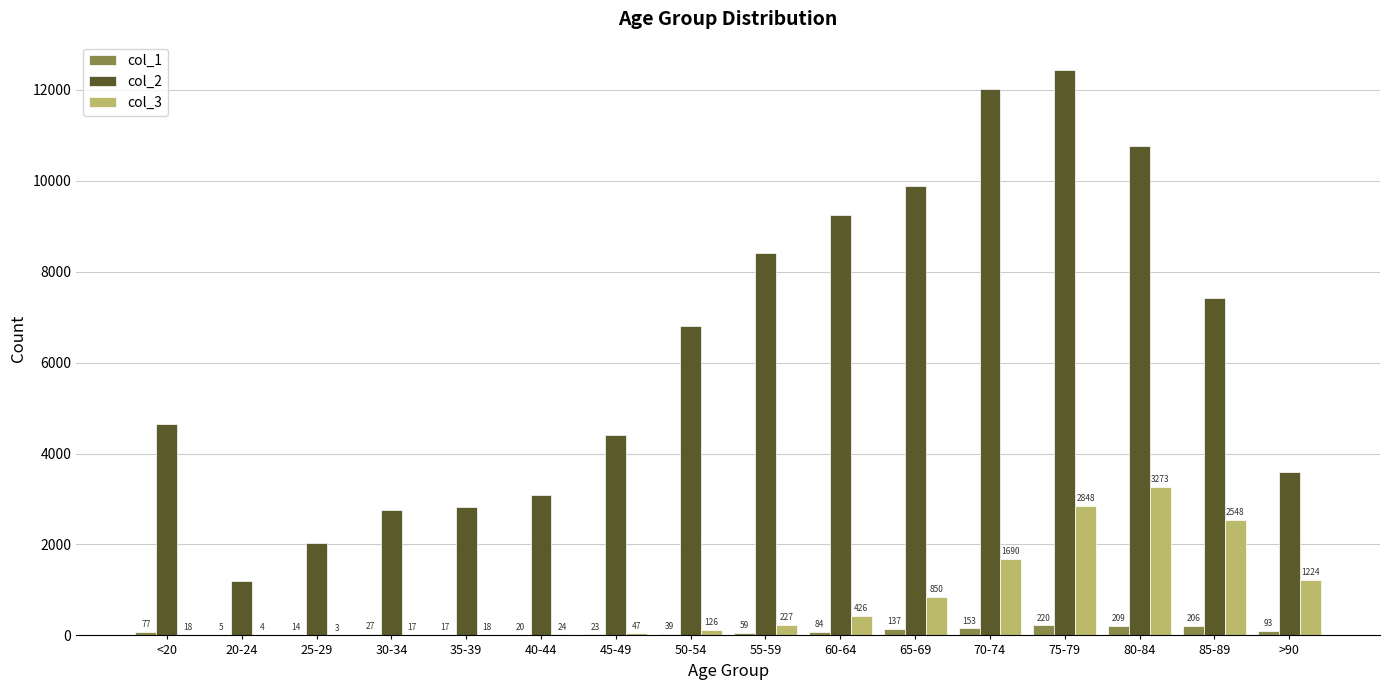

Between 45-49 and >90, which series saw the biggest shift?

col_3